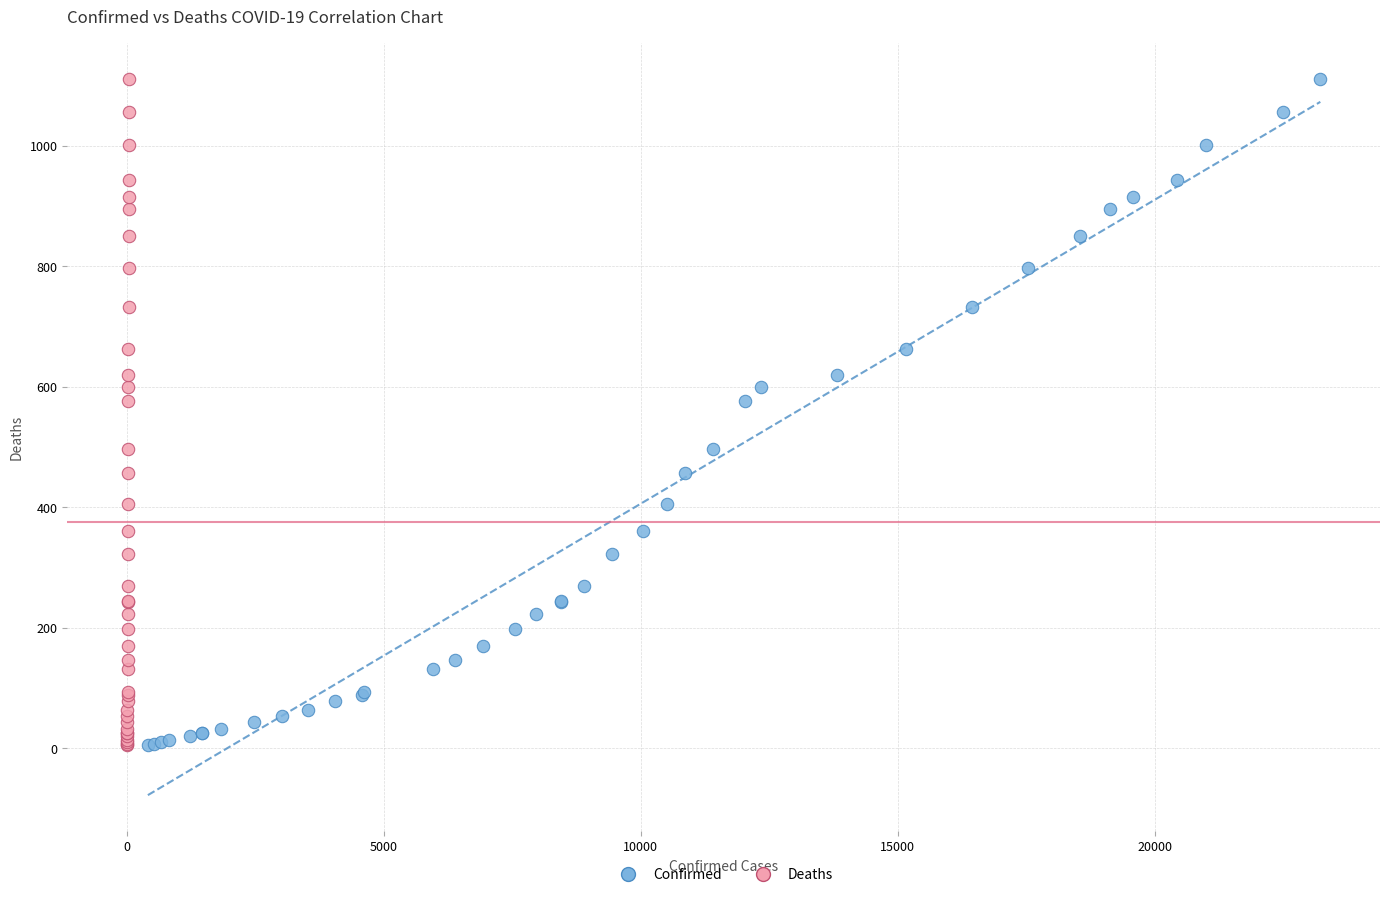

What are all the series names shown in the legend?

Confirmed, Deaths